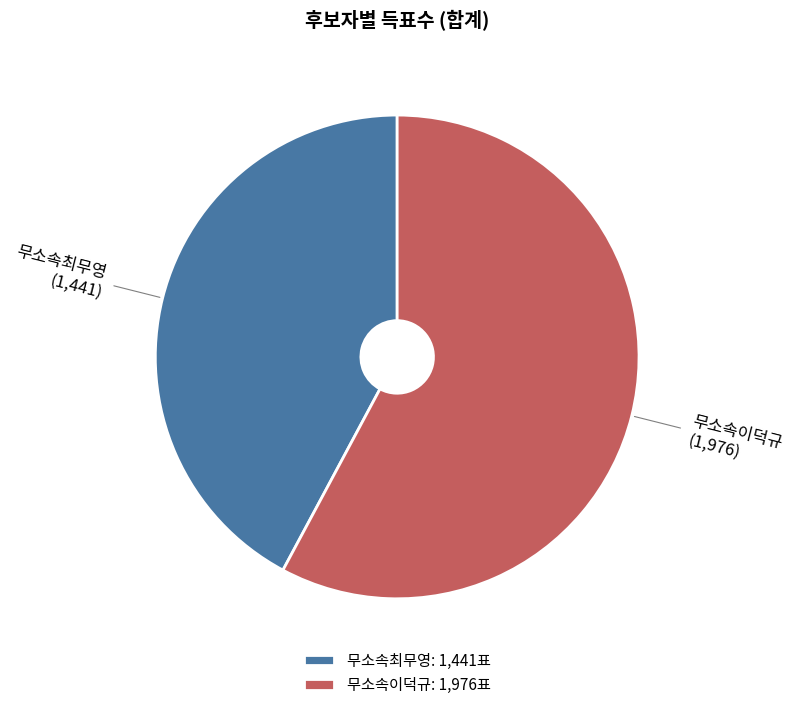

The 무소속최무영 slice represents 57% of the pie. True or false?

False